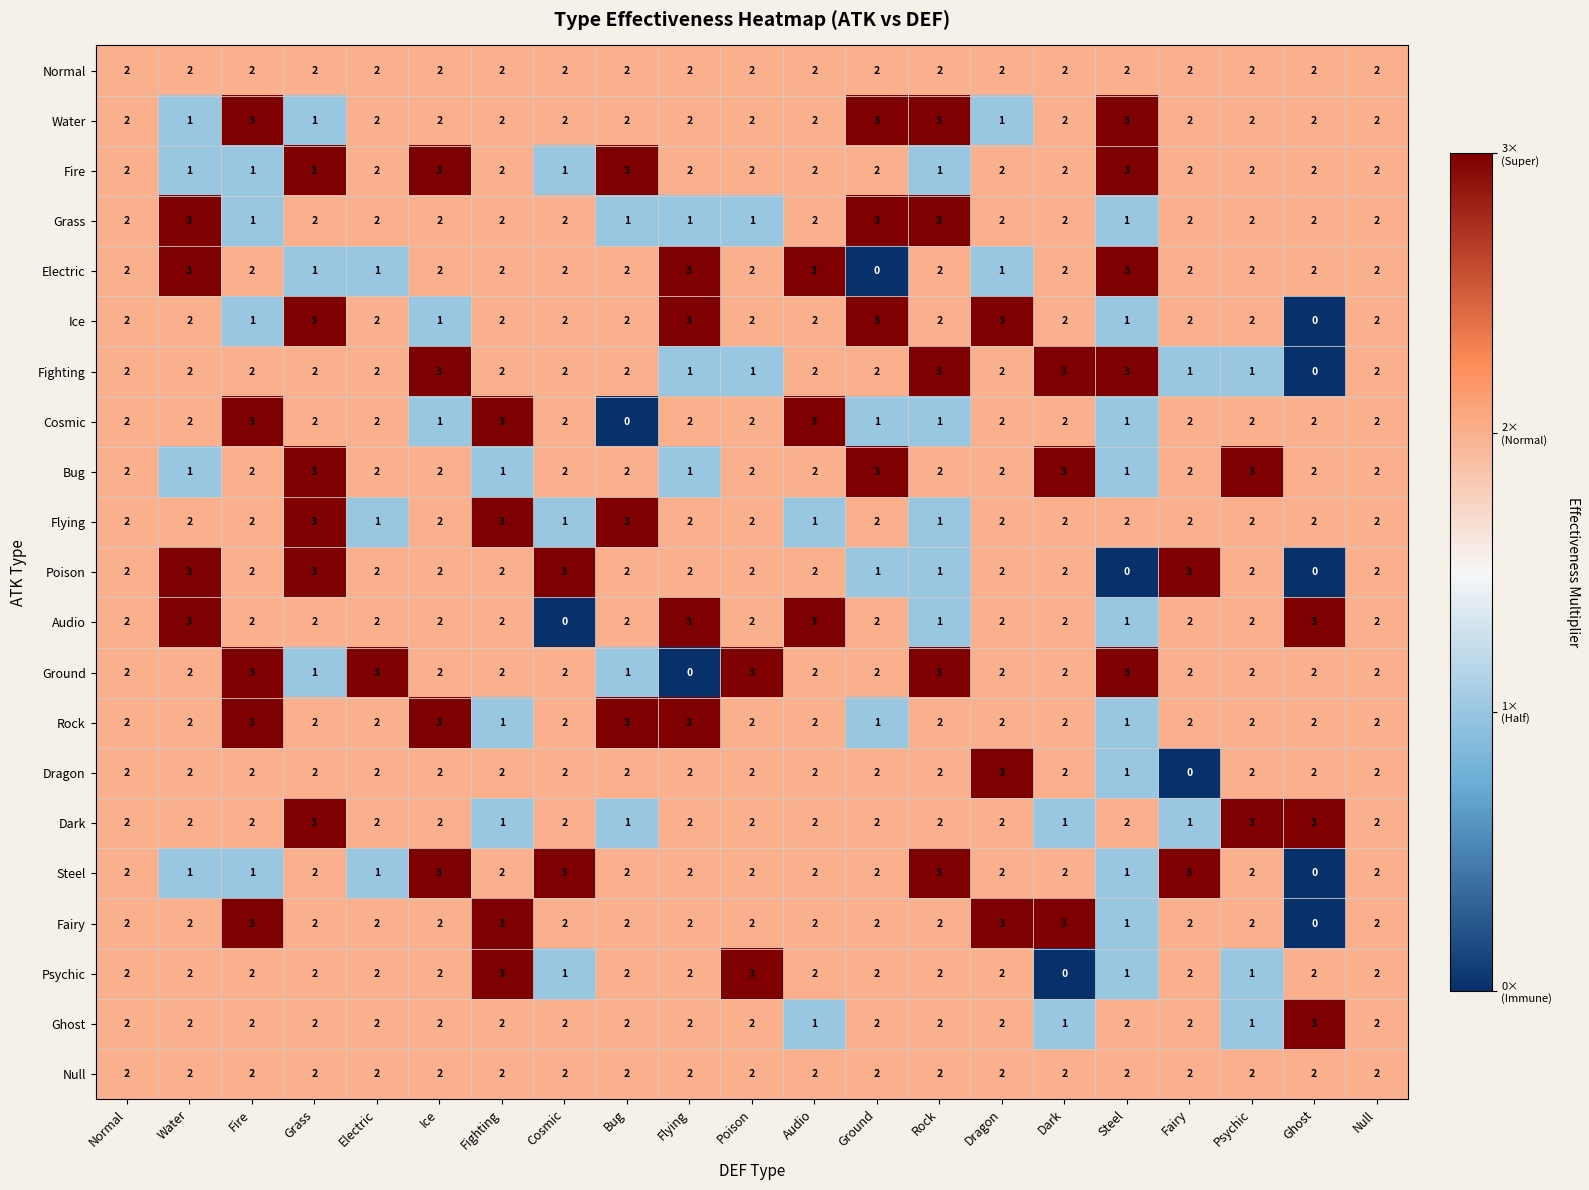

Read the Bug value at Grass.

3